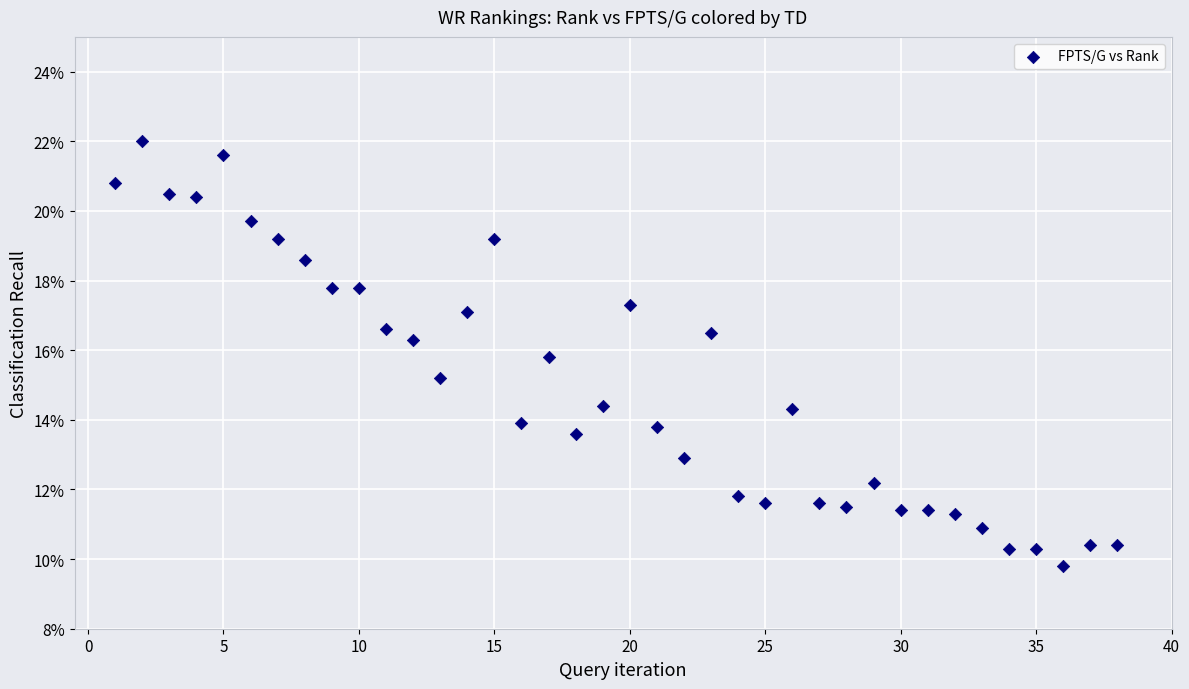

What is the range of Y values (max minus min)?

12.2